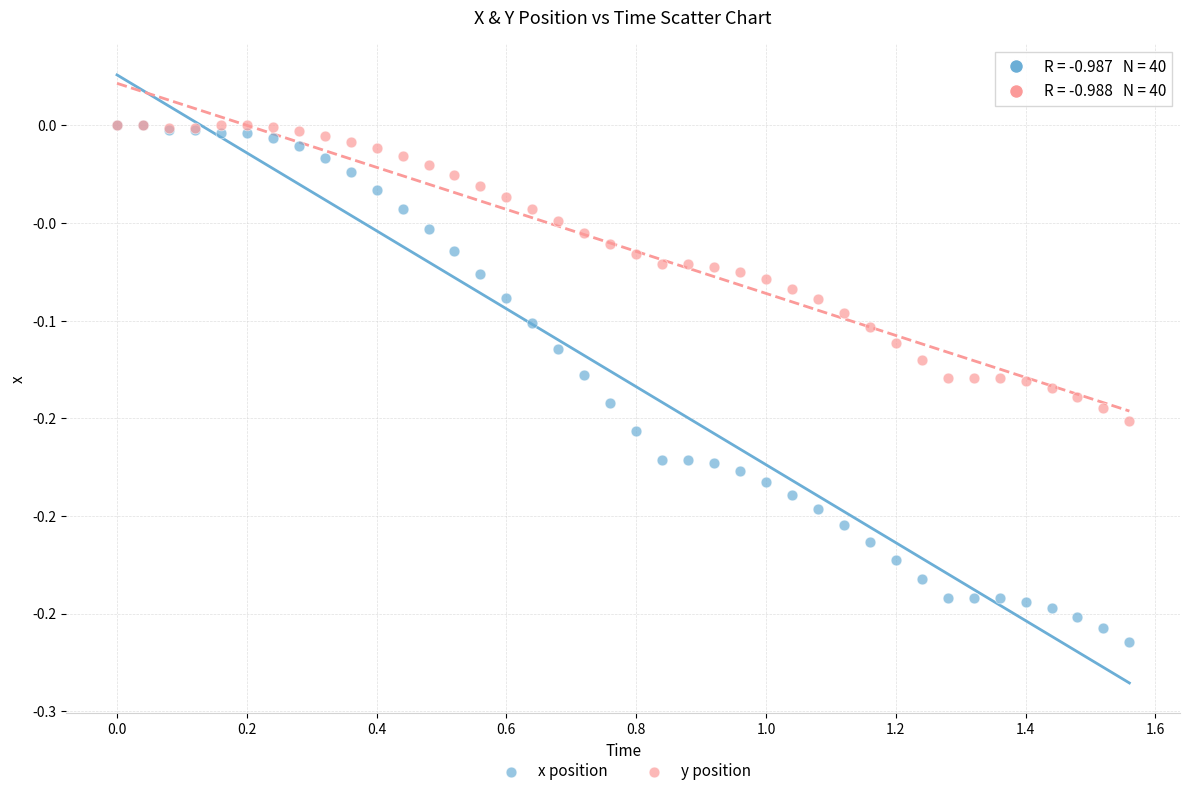

What are all the series names shown in the legend?

x position, y position